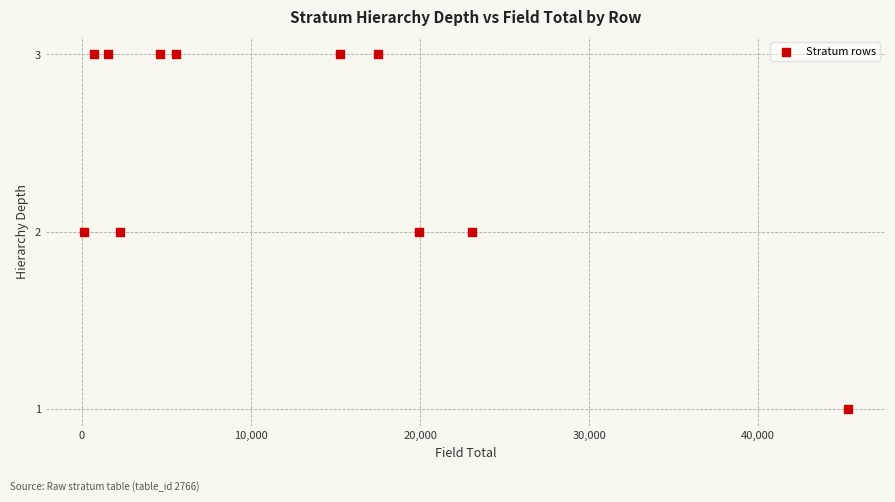

What is the range of X values (max minus min)?

45189